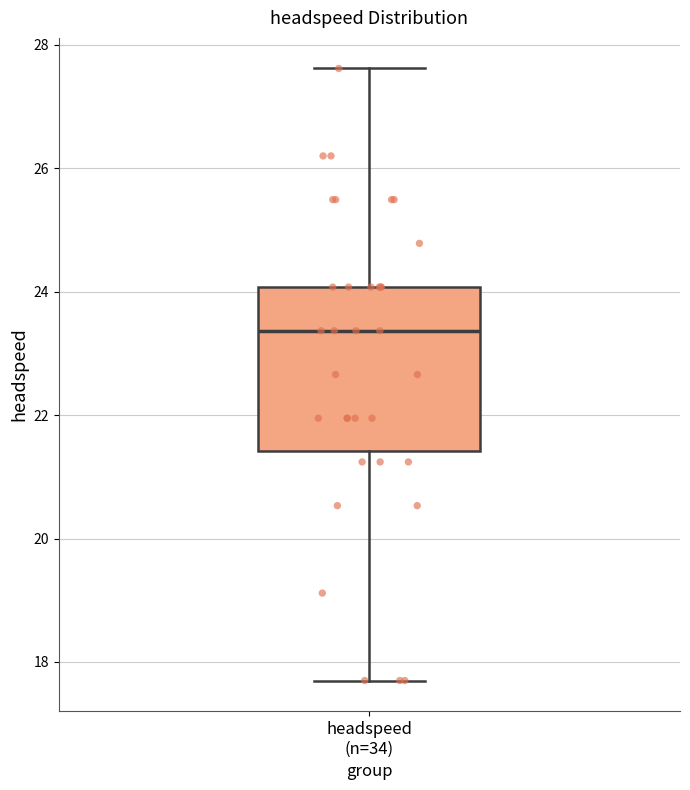

Transcribe this box plot: give where the median line is, the range the box spans, and where the two whiskers end, as read against the y-axis. The values are not printed on the chart, so give them approximately, as read against the axis.

median 23.4, box 21.4 to 24.0, whiskers 17.8 to 27.6